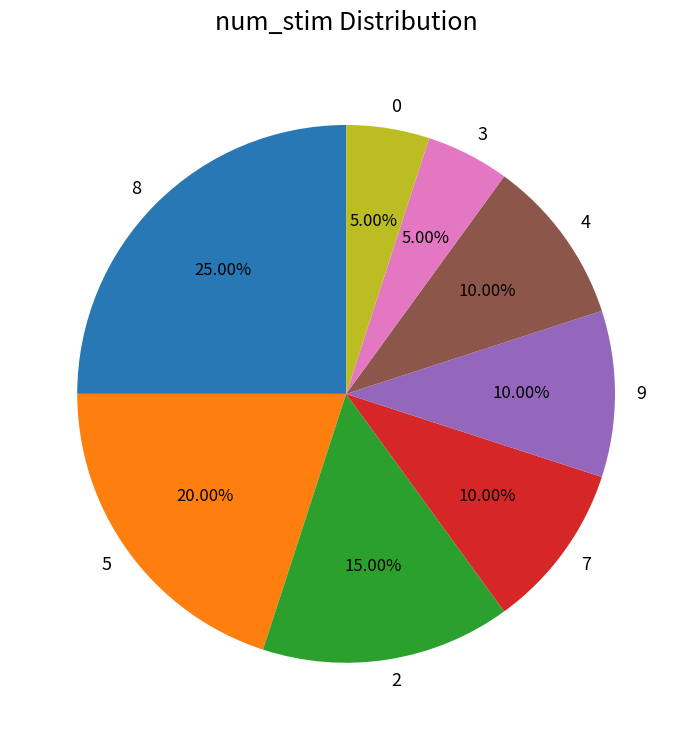

What portion of the pie excludes 8?

75.0%